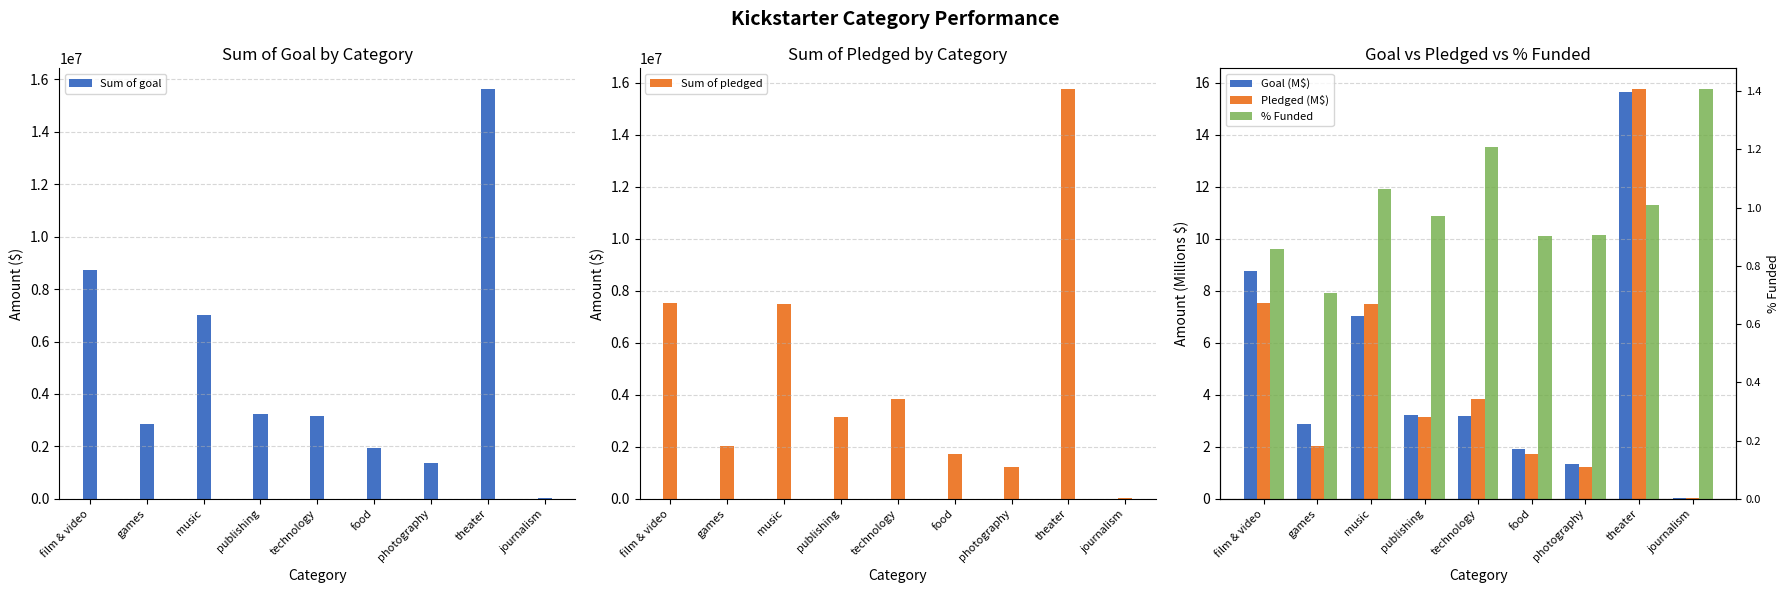

What position from the left is technology?

5